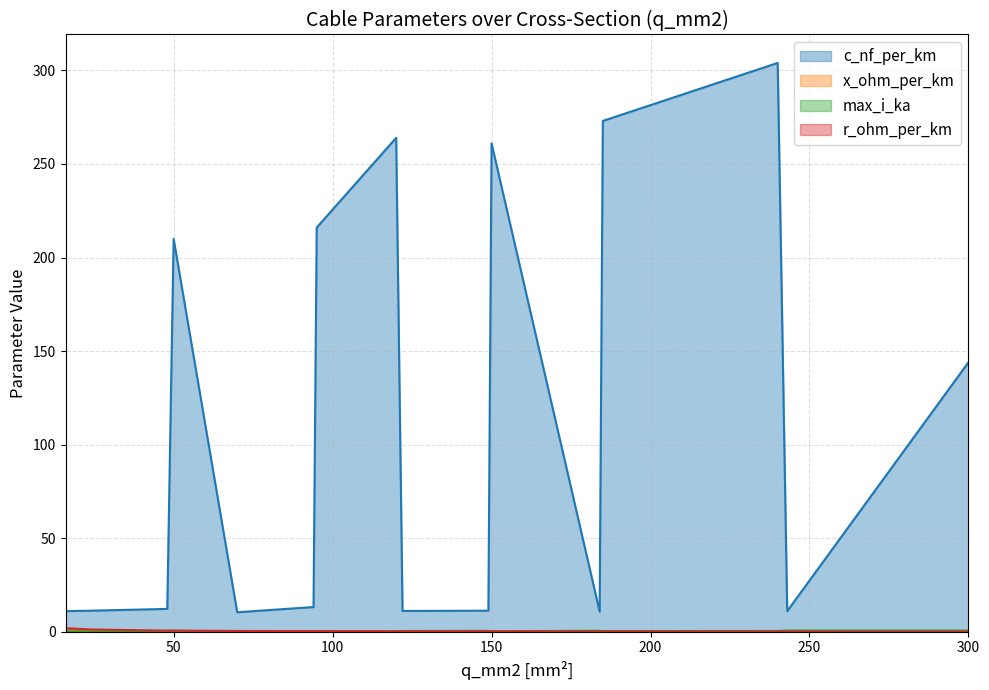

What is the minimum value for x_ohm_per_km?

0.1